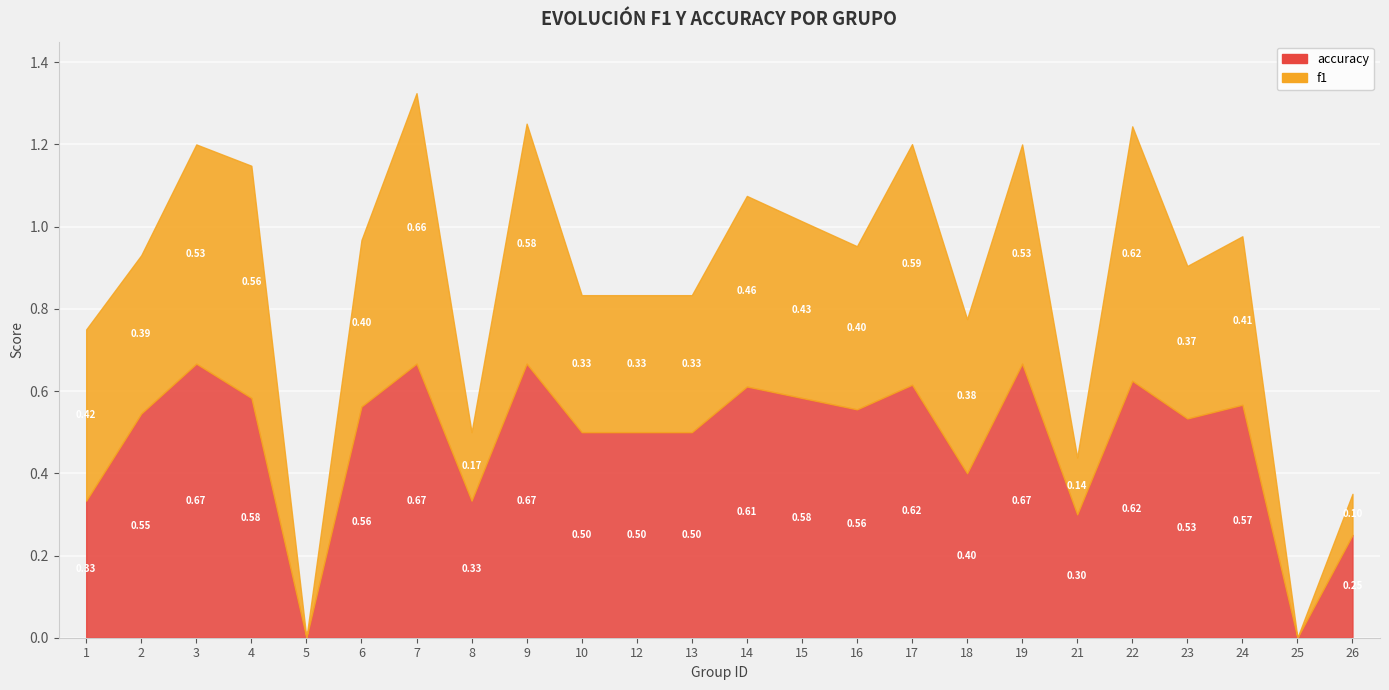

The f1 series shows 0.4 at 2. True or false?

True